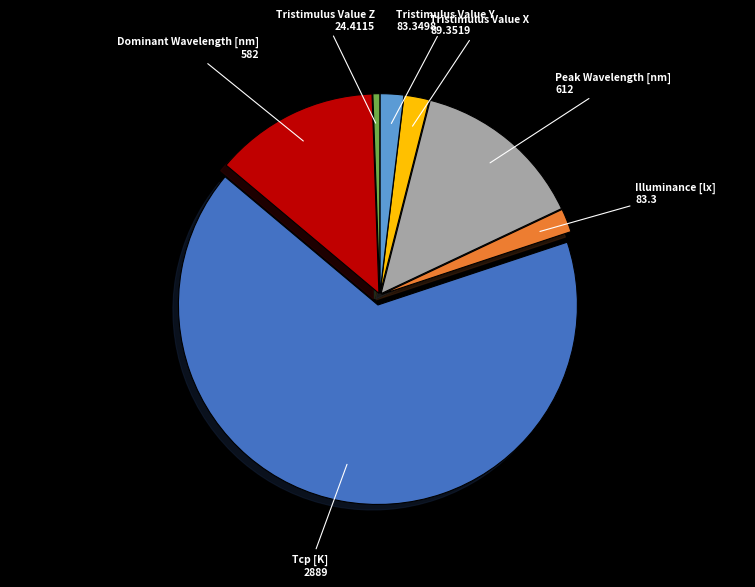

What is the largest slice in the pie chart?

Tcp [K]